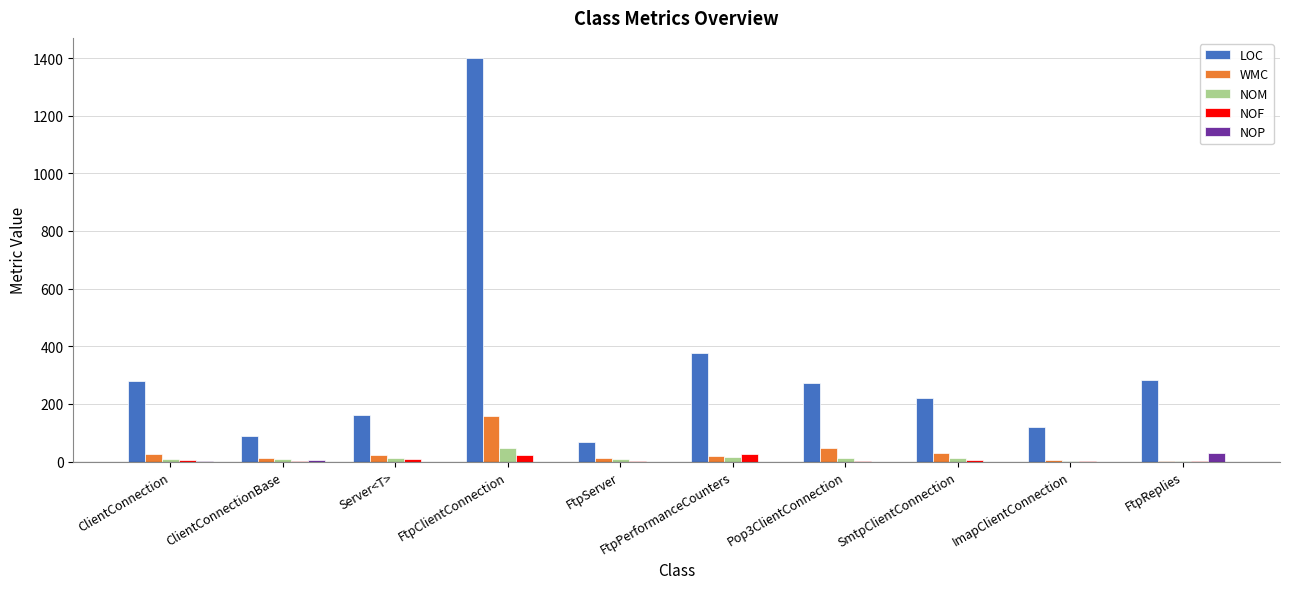

How many groups of bars are there?

10